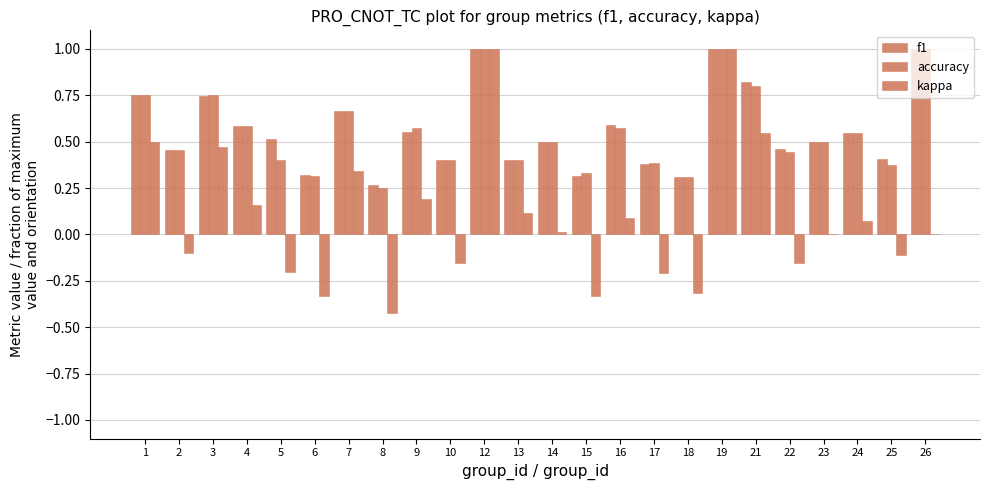

Reading left to right, transcribe all the data shown in this chart.

f1: 0.8	0.5	0.7	0.6	0.5	0.3	0.7	0.3	0.6	0.4	1.0	0.4	0.5	0.3	0.6	0.4	0.3	1.0	0.8	0.5	0.5	0.5	0.4	1.0
accuracy: 0.8	0.5	0.8	0.6	0.4	0.3	0.7	0.2	0.6	0.4	1.0	0.4	0.5	0.3	0.6	0.4	0.3	1.0	0.8	0.4	0.5	0.5	0.4	1.0
kappa: 0.5	-0.1	0.5	0.2	-0.2	-0.3	0.3	-0.4	0.2	-0.2	1.0	0.1	0.0	-0.3	0.1	-0.2	-0.3	1.0	0.5	-0.2	0.0	0.1	-0.1	0.0